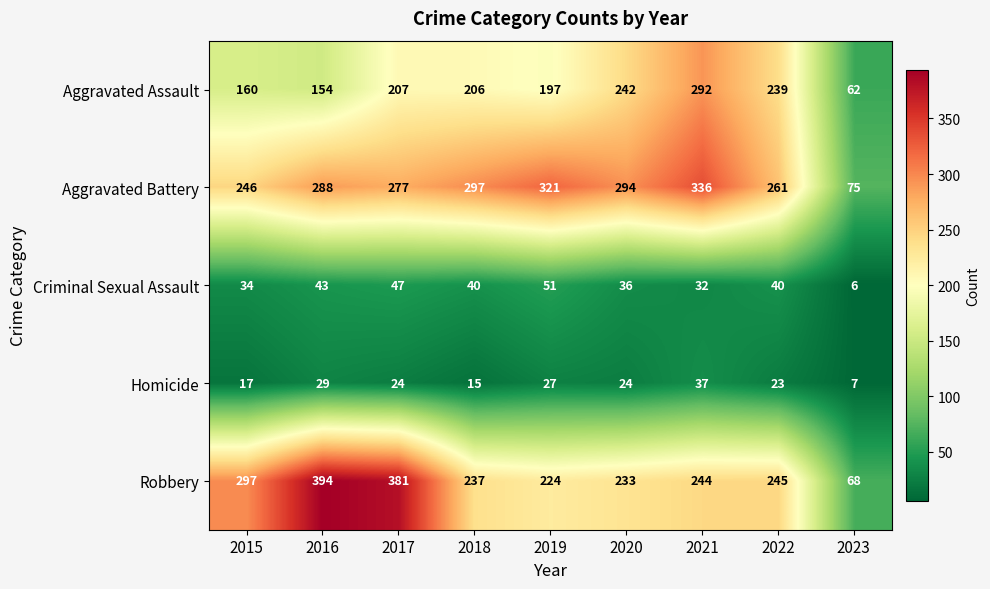

Which series has the widest spread of values?

Robbery